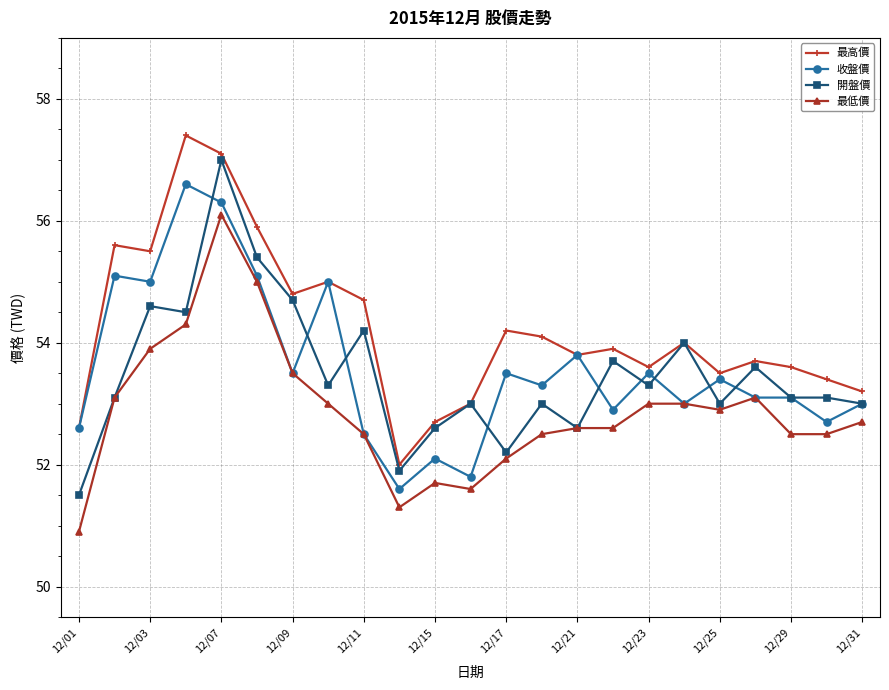

At how many categories does at least one series exceed 51?

23